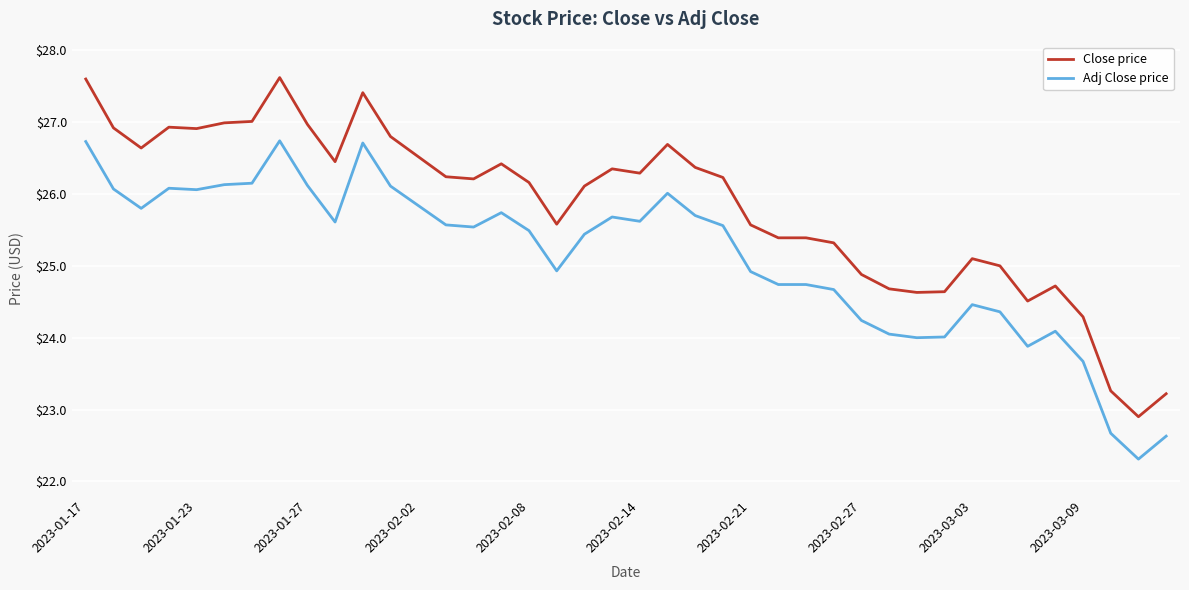

List the series in order of their overall mean, lowest first.

Adj Close price, Close price